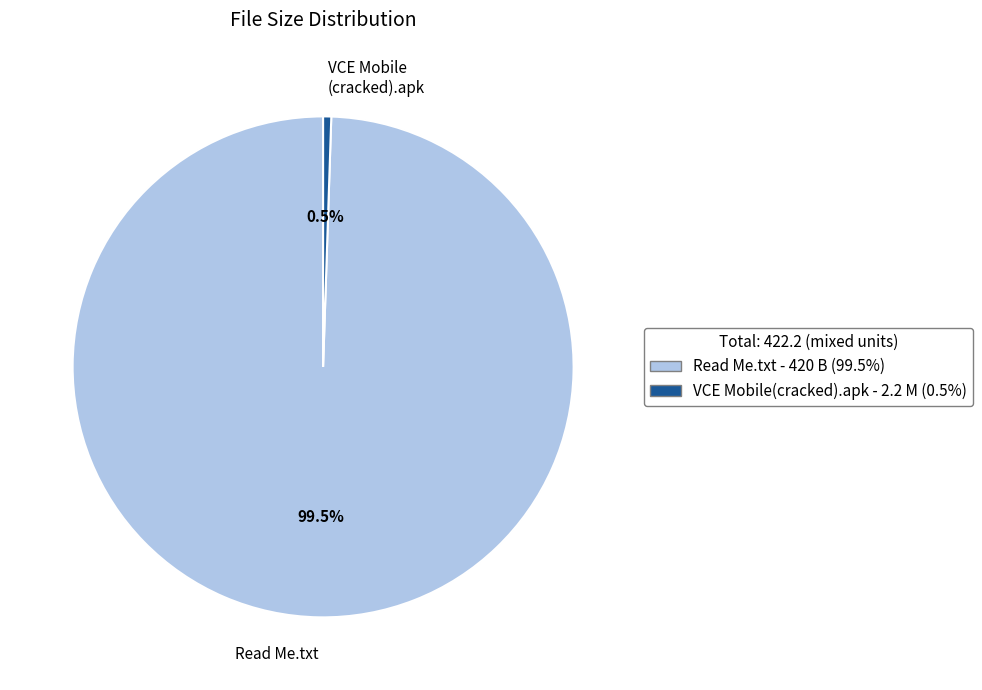

What is the smallest slice in the pie chart?

VCE Mobile (cracked).apk